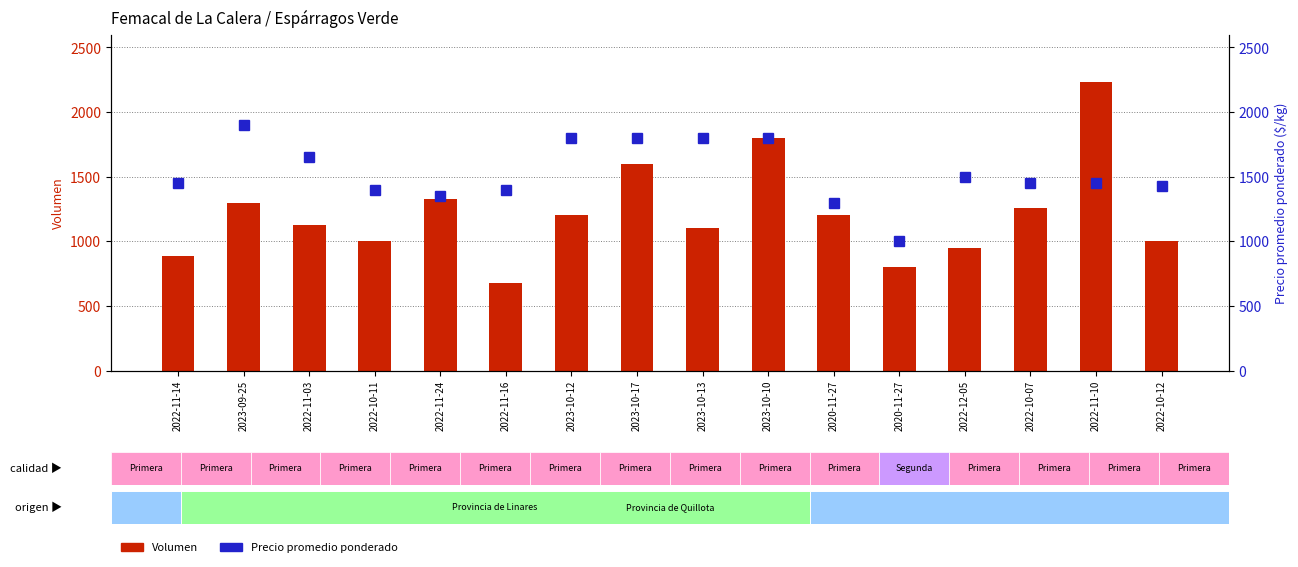

Which series has the largest total across all categories?

Precio promedio ponderado